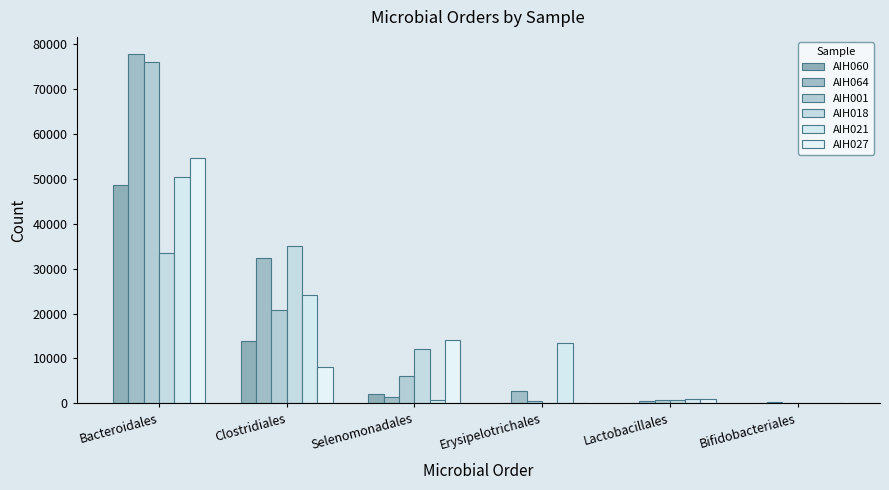

At which category is the sum across all series the highest?

Bacteroidales